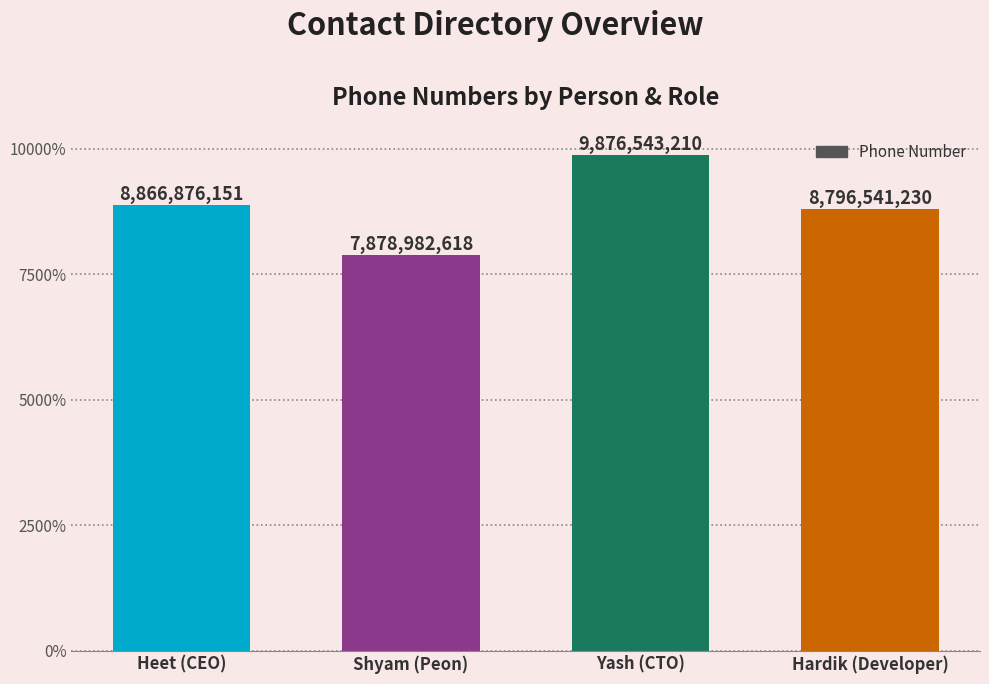

At which label is the value closest to 8877762914?

Heet (CEO)